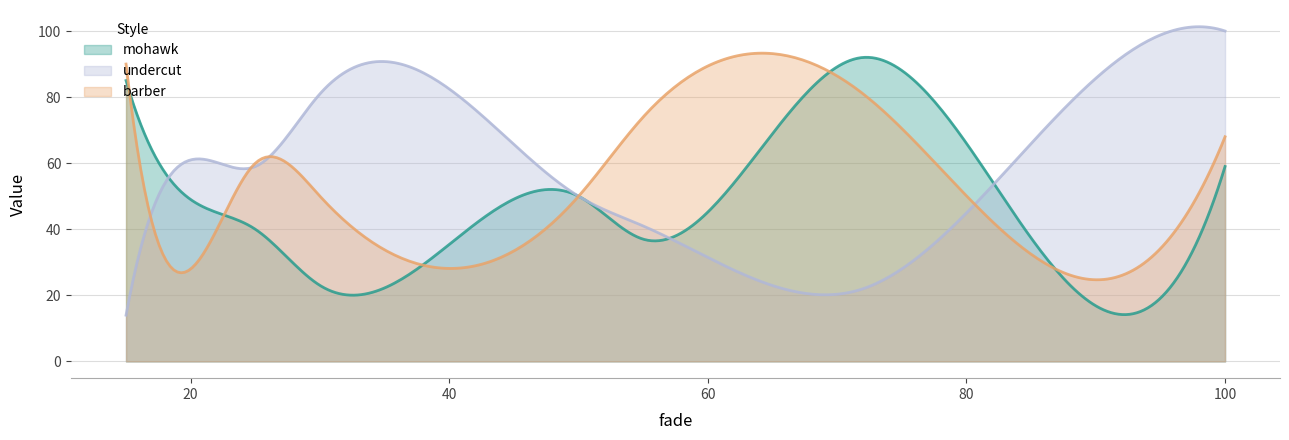

List the series in order of their peak value, lowest first.

mohawk, barber, undercut